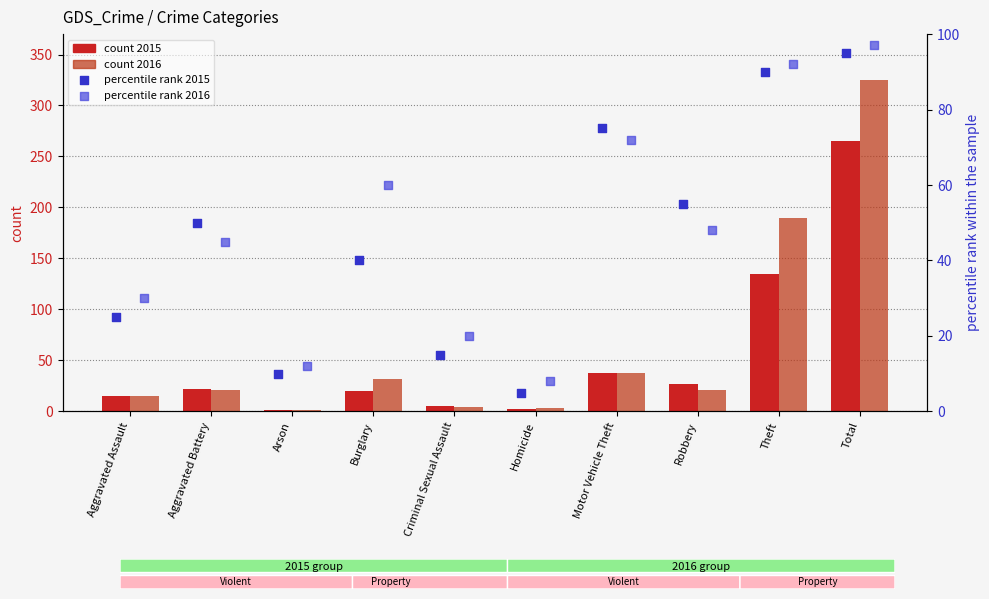

What are all the series names shown in the legend?

count 2015, count 2016, percentile rank 2015, percentile rank 2016